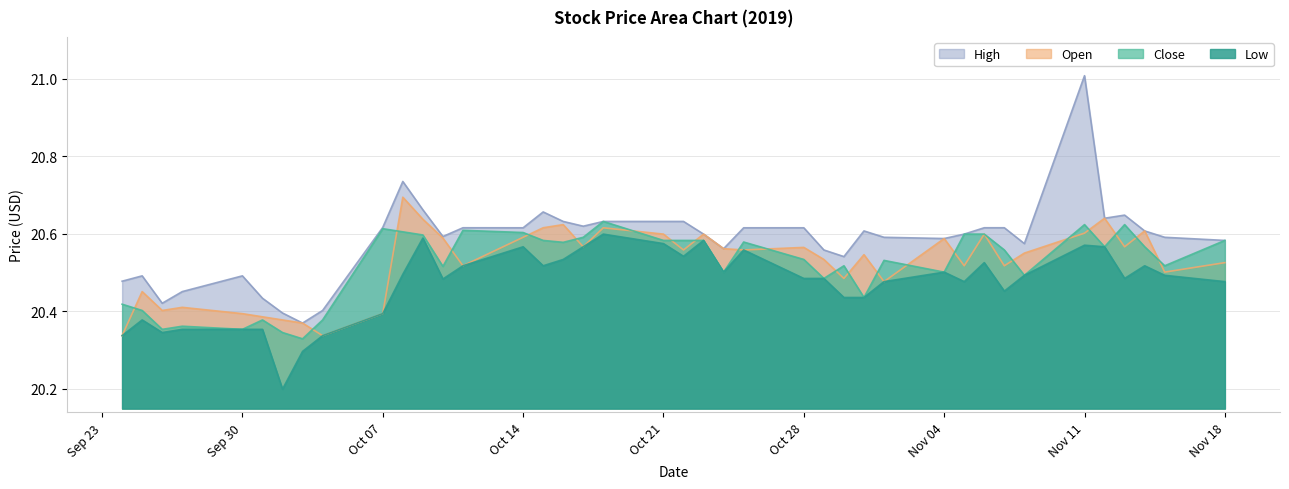

True or false: Close and High intersect in this chart.

False